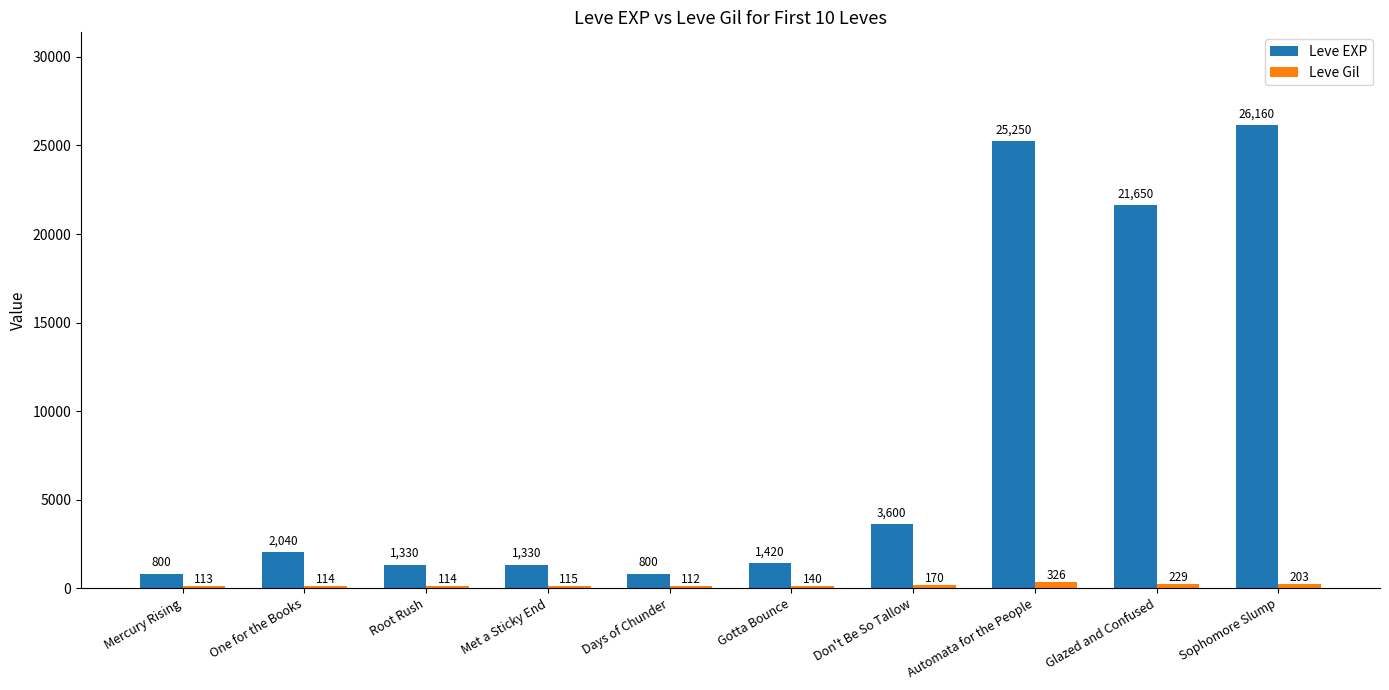

Which category has the highest value across all series?

Sophomore Slump